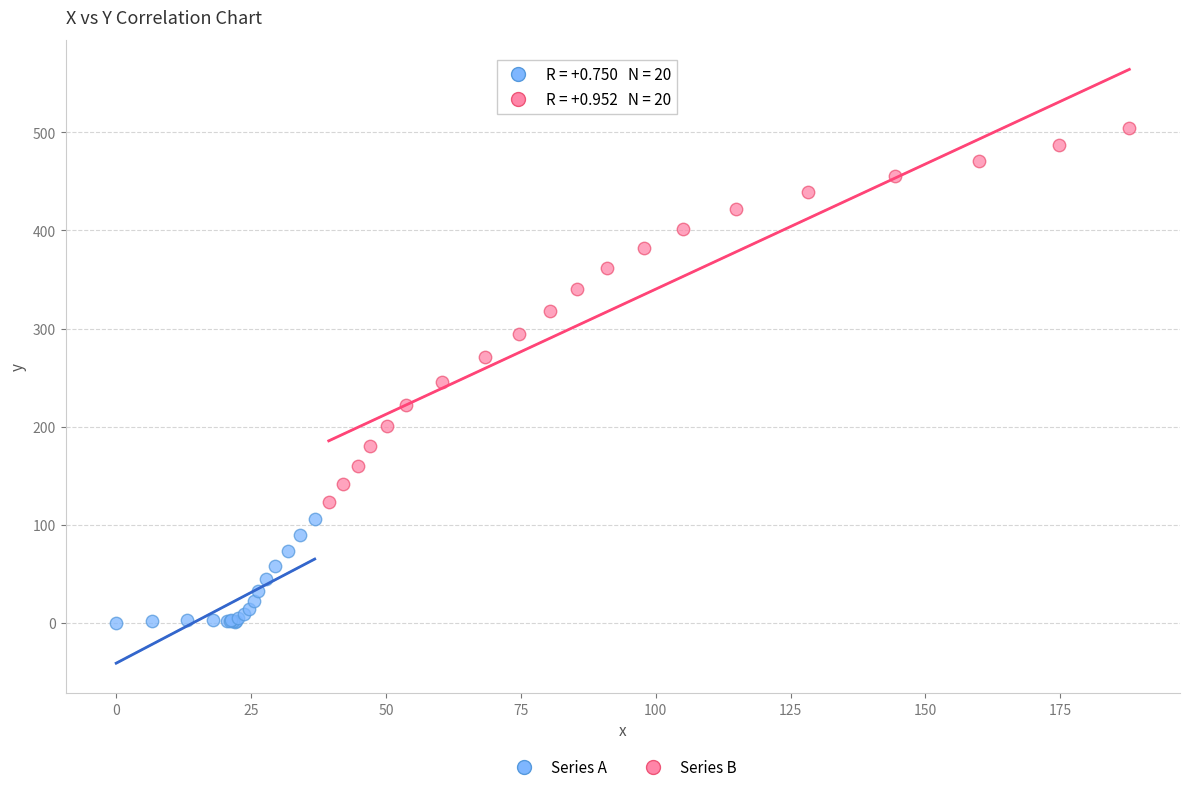

Which series reaches the minimum Y coordinate?

Series A